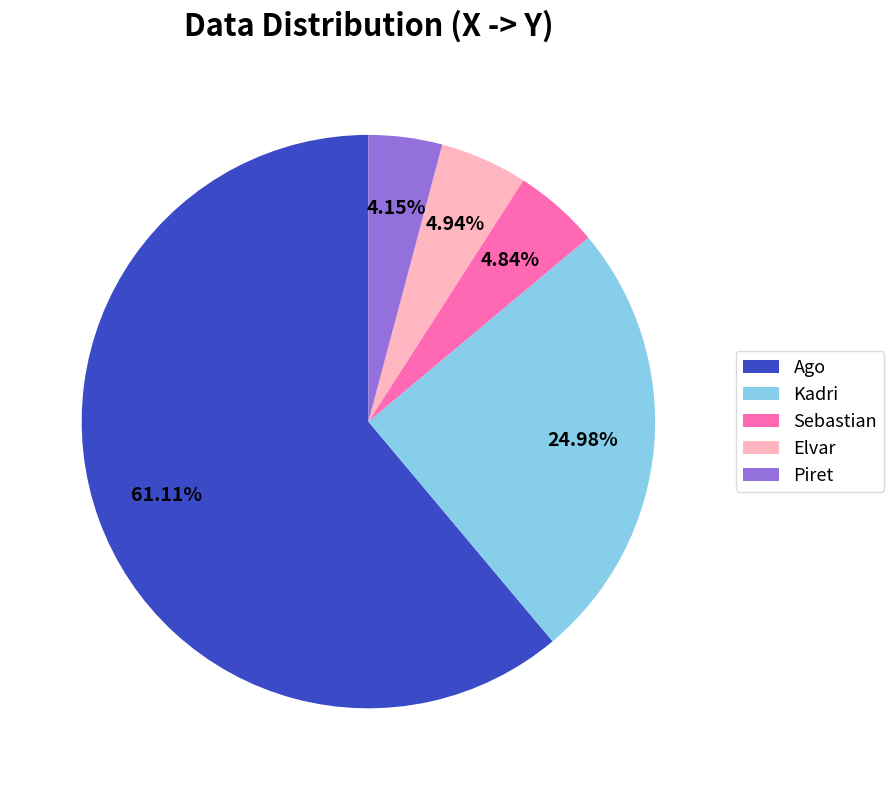

True or false: Kadri accounts for 37% of the total.

False